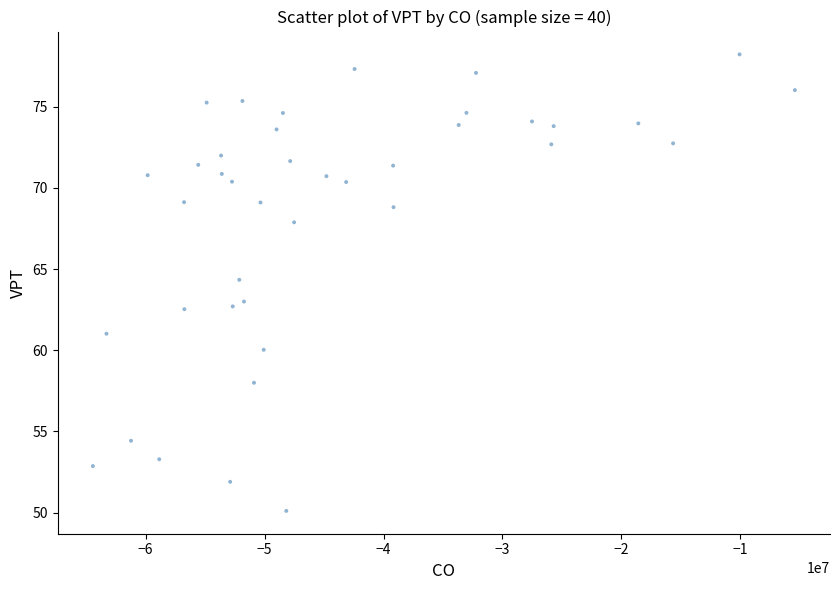

What is the range of Y values (max minus min)?

28.1